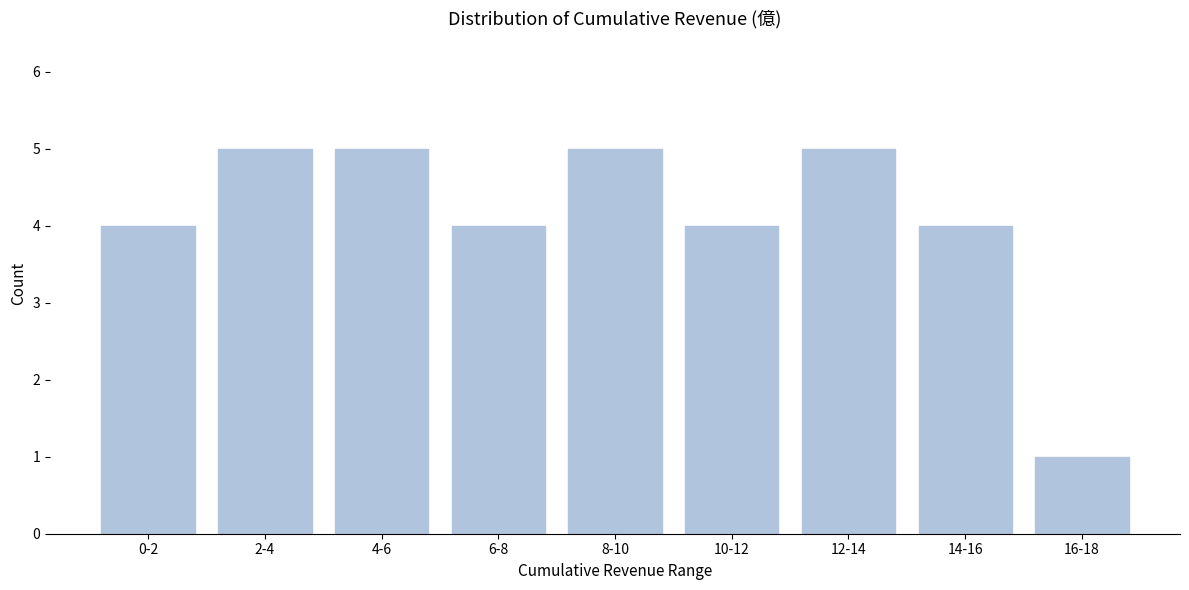

Reading left to right, extract all data points from this chart.

0-2=4	2-4=5	4-6=5	6-8=4	8-10=5	10-12=4	12-14=5	14-16=4	16-18=1